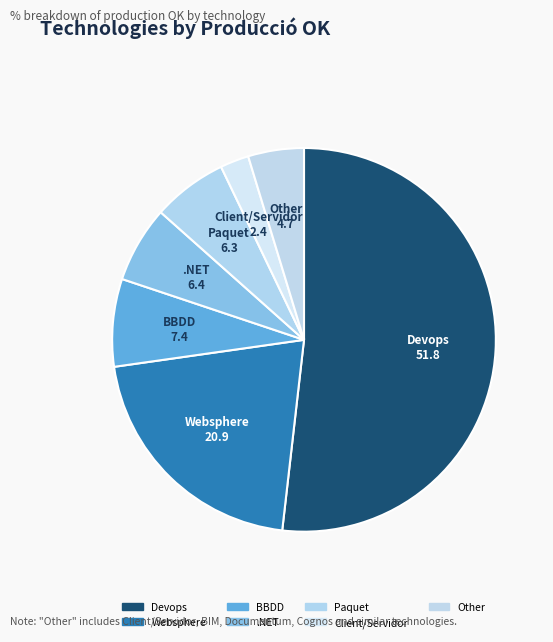

What is the smallest slice in the pie chart?

Client/Servidor